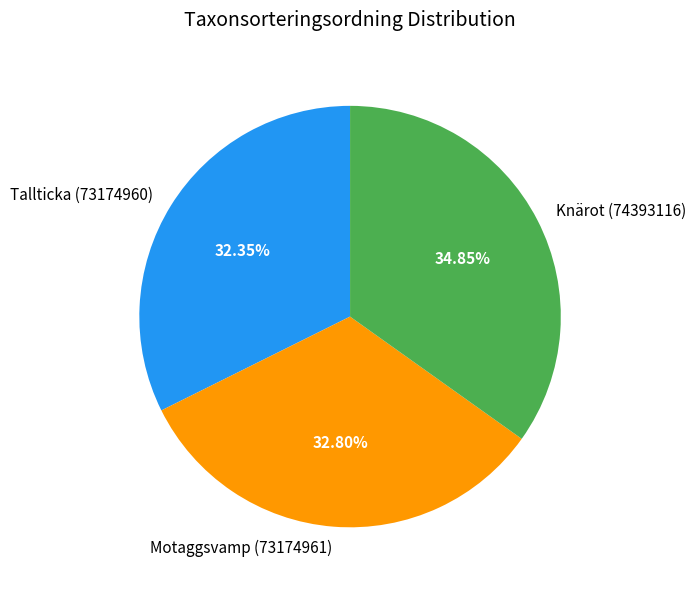

Which has a higher value, Knärot (74393116) or Motaggsvamp (73174961)?

Knärot (74393116)